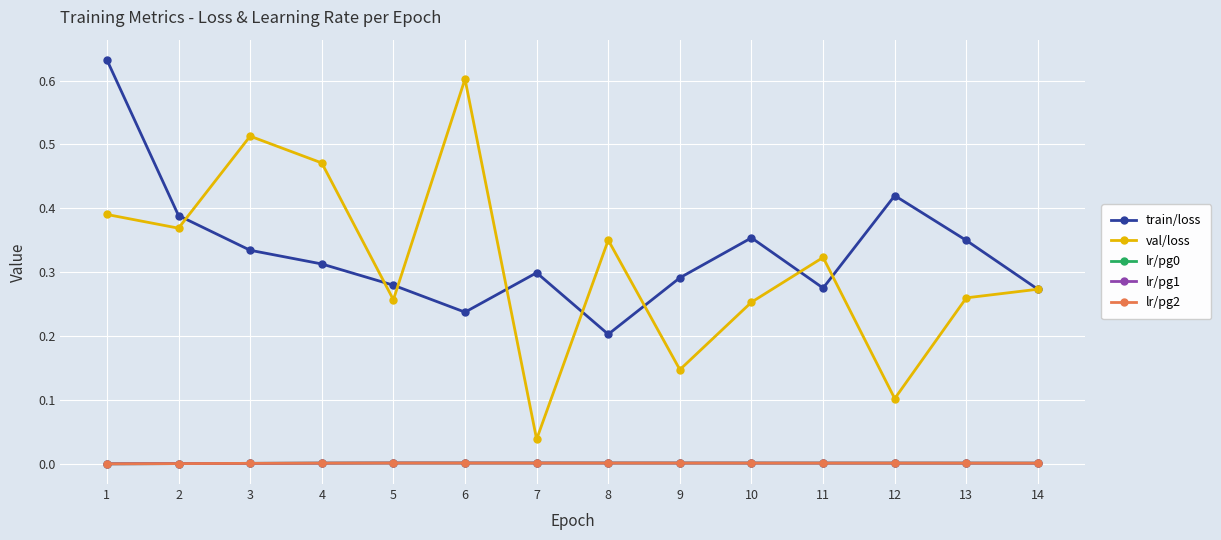

Reading left to right, list all the values displayed in this chart.

train/loss: 1=0.6	2=0.4	3=0.3	4=0.3	5=0.3	6=0.2	7=0.3	8=0.2	9=0.3	10=0.4	11=0.3	12=0.4	13=0.3	14=0.3
val/loss: 1=0.4	2=0.4	3=0.5	4=0.5	5=0.3	6=0.6	7=0.0	8=0.4	9=0.1	10=0.3	11=0.3	12=0.1	13=0.3	14=0.3
lr/pg0: 1=0.0	2=0.0	3=0.0	4=0.0	5=0.0	6=0.0	7=0.0	8=0.0	9=0.0	10=0.0	11=0.0	12=0.0	13=0.0	14=0.0
lr/pg1: 1=0.0	2=0.0	3=0.0	4=0.0	5=0.0	6=0.0	7=0.0	8=0.0	9=0.0	10=0.0	11=0.0	12=0.0	13=0.0	14=0.0
lr/pg2: 1=0.0	2=0.0	3=0.0	4=0.0	5=0.0	6=0.0	7=0.0	8=0.0	9=0.0	10=0.0	11=0.0	12=0.0	13=0.0	14=0.0